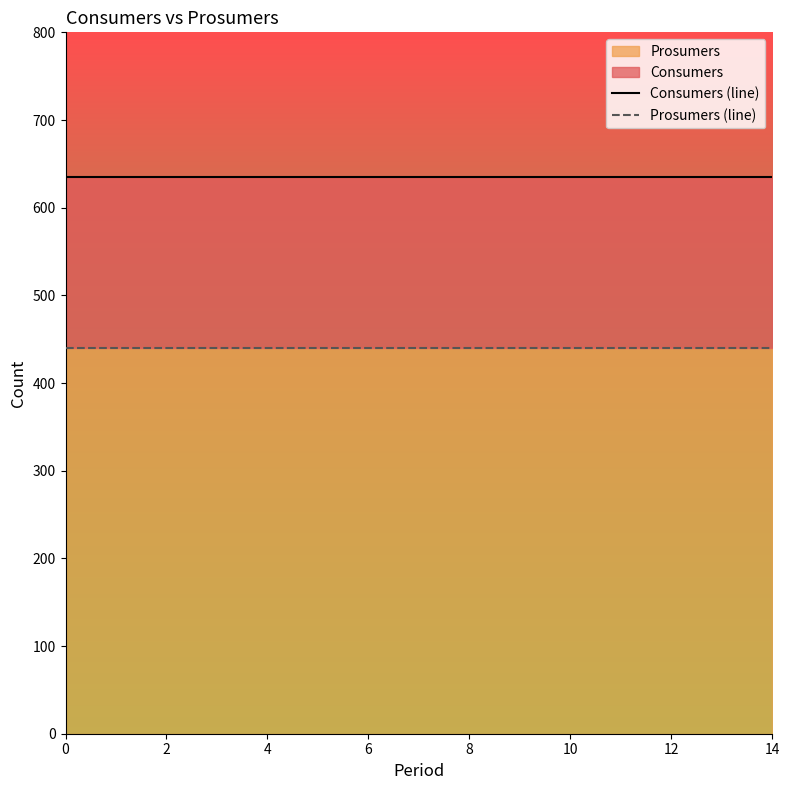

True or false: Consumers (line) has a value of 1048 at 6.

False